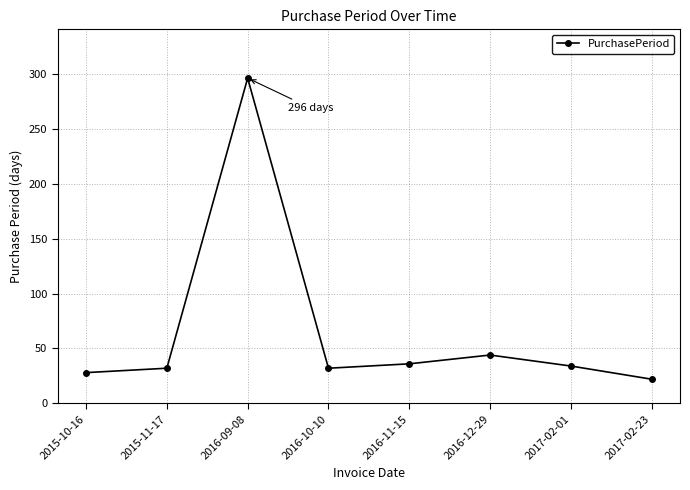

Does the chart display data point markers on the line(s)?

Yes